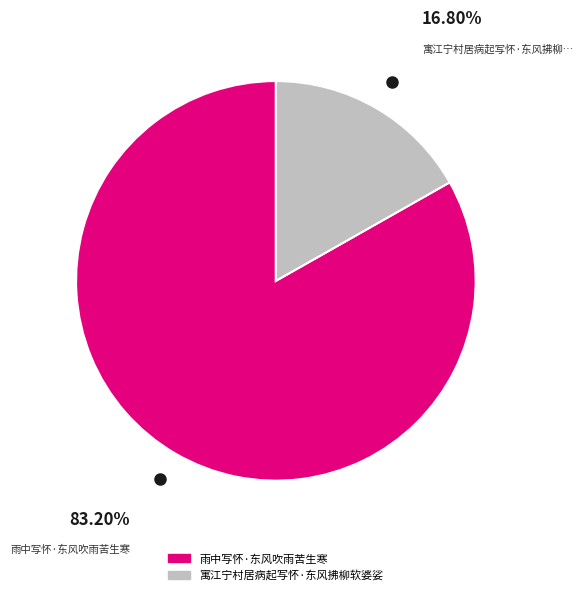

Is the sum of 寓江宁村居病起写怀·东风拂柳软婆娑 and 雨中写怀·东风吹雨苦生寒 greater than half?

Yes